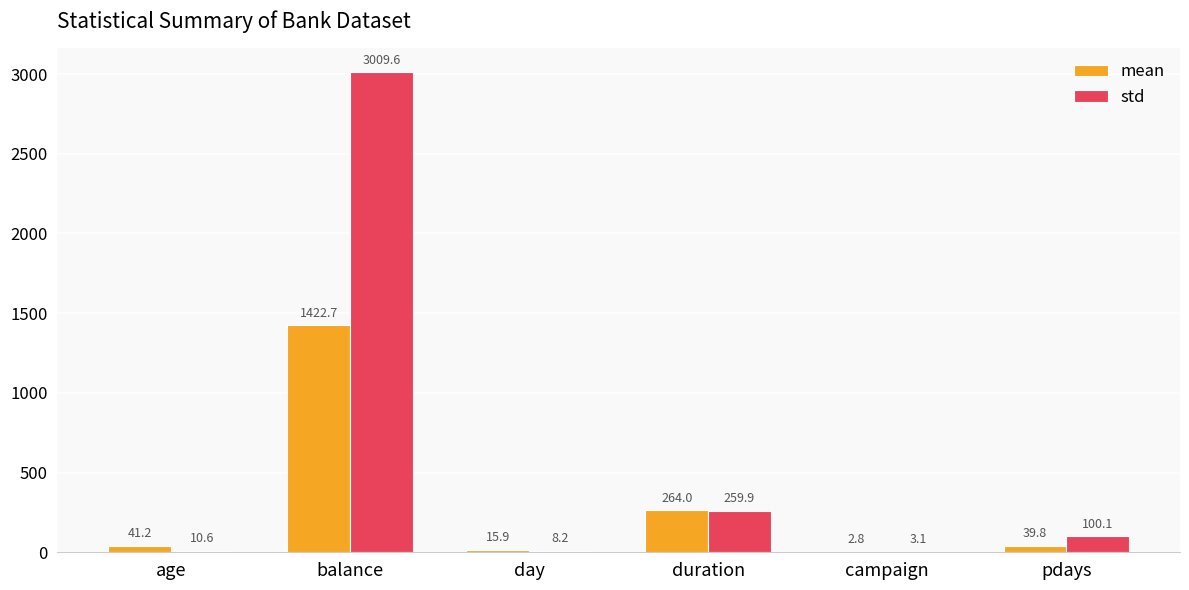

Which category has the highest value across all series?

balance